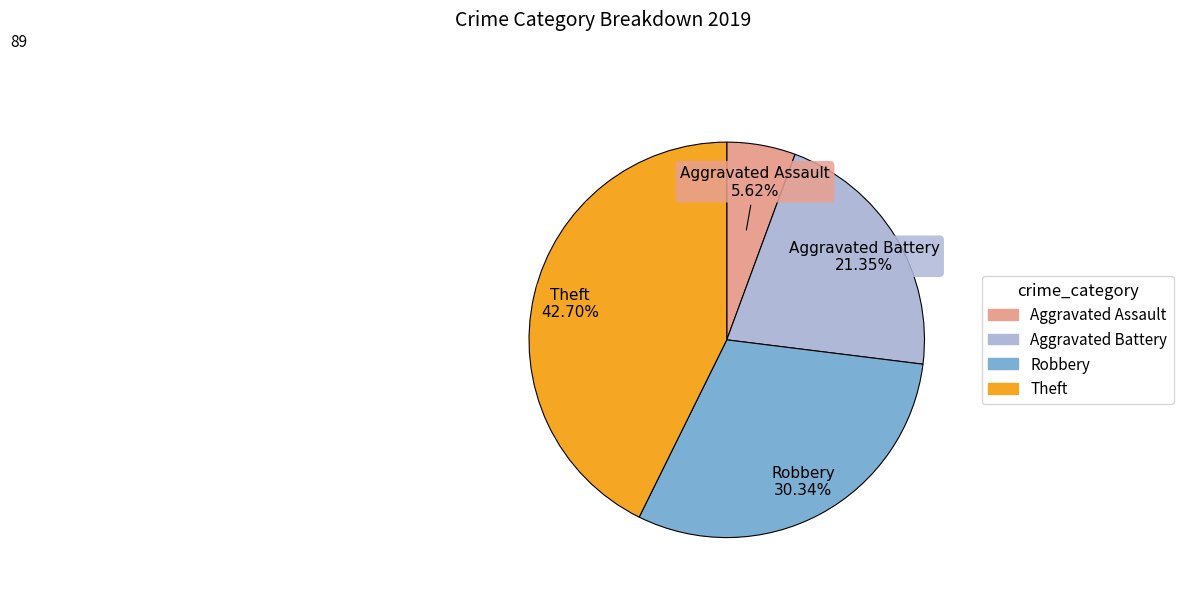

Is Theft the majority of the pie?

No